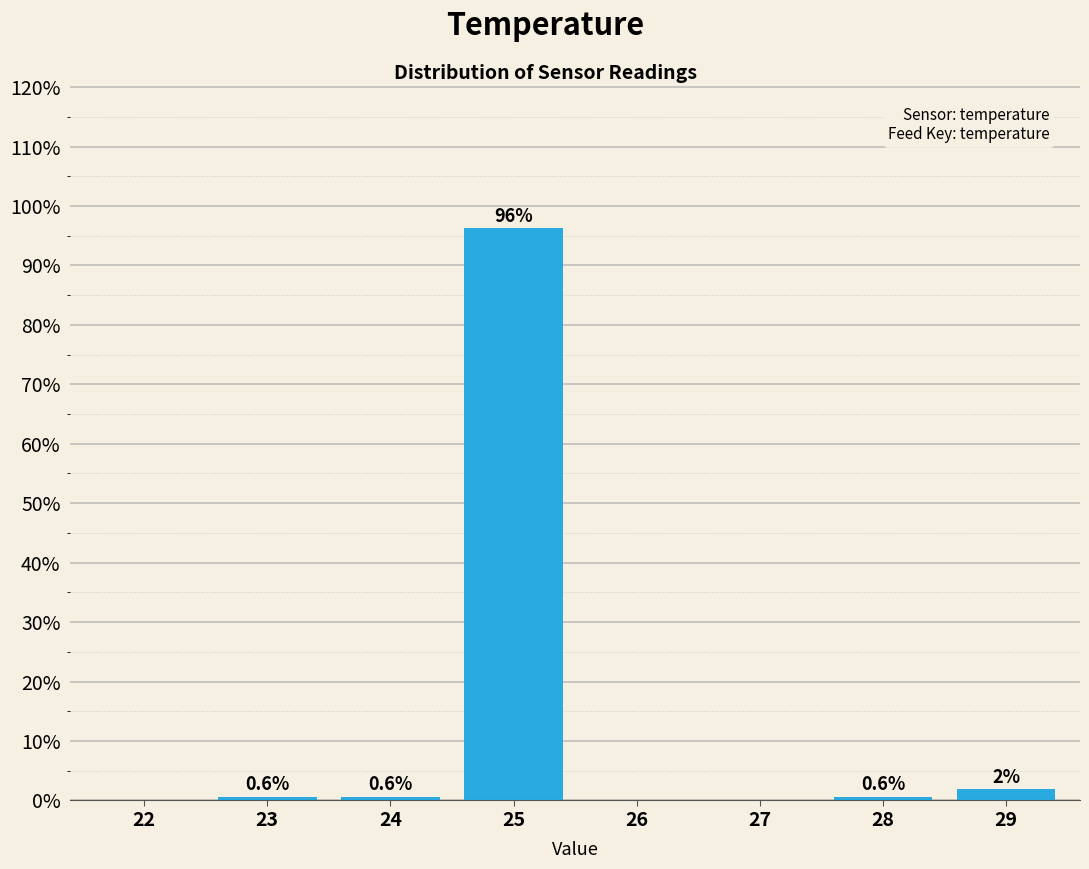

Which label corresponds to the largest value in the chart?

25